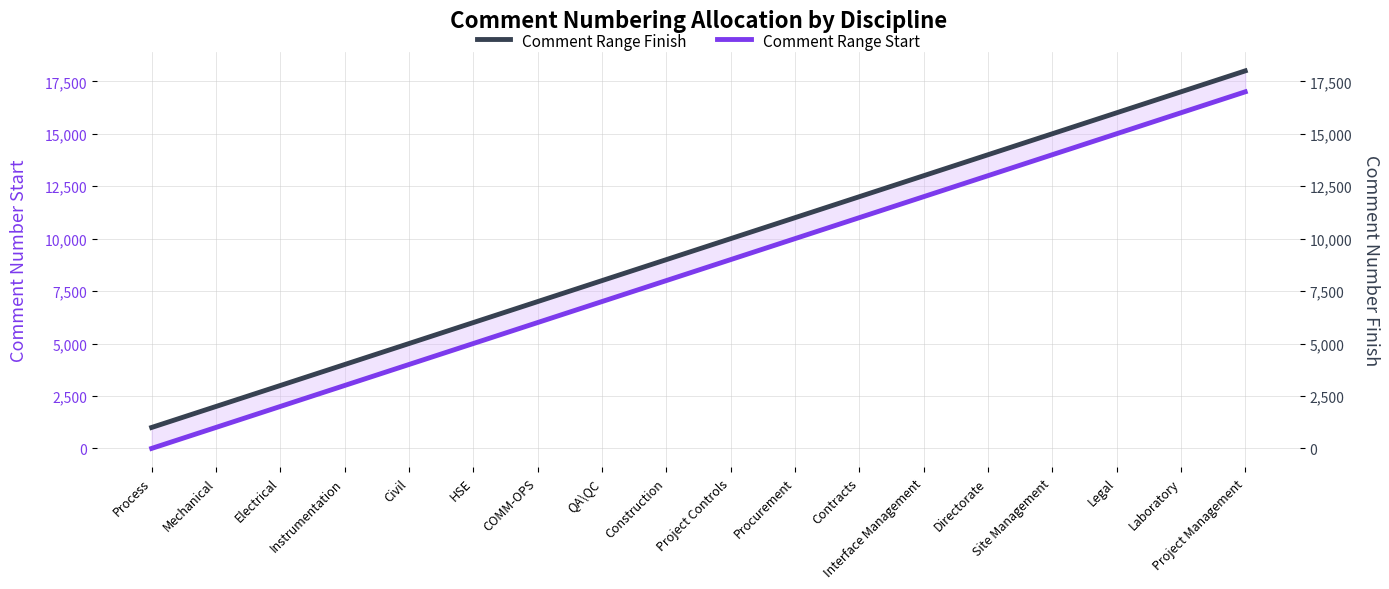

True or false: Comment Range Finish has a value of 11747 at Construction.

False